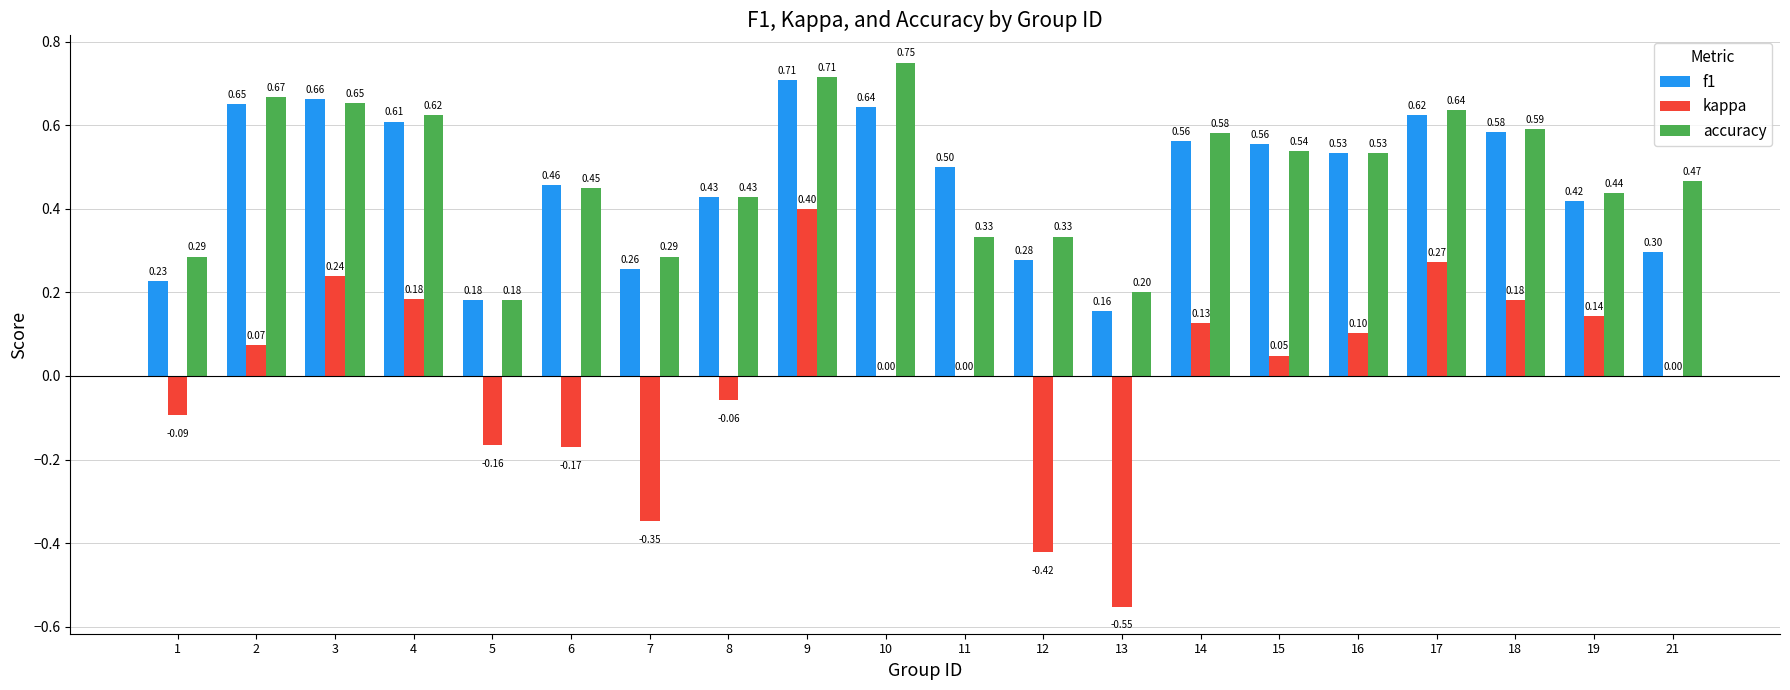

What is the sum of all f1 values?

9.3